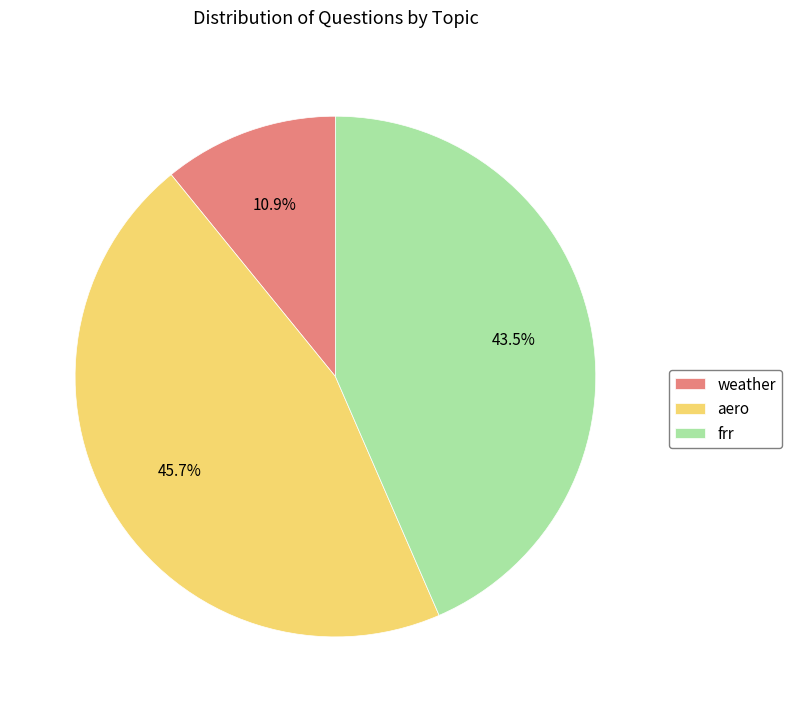

What percentage do weather and aero together represent?

56.5%